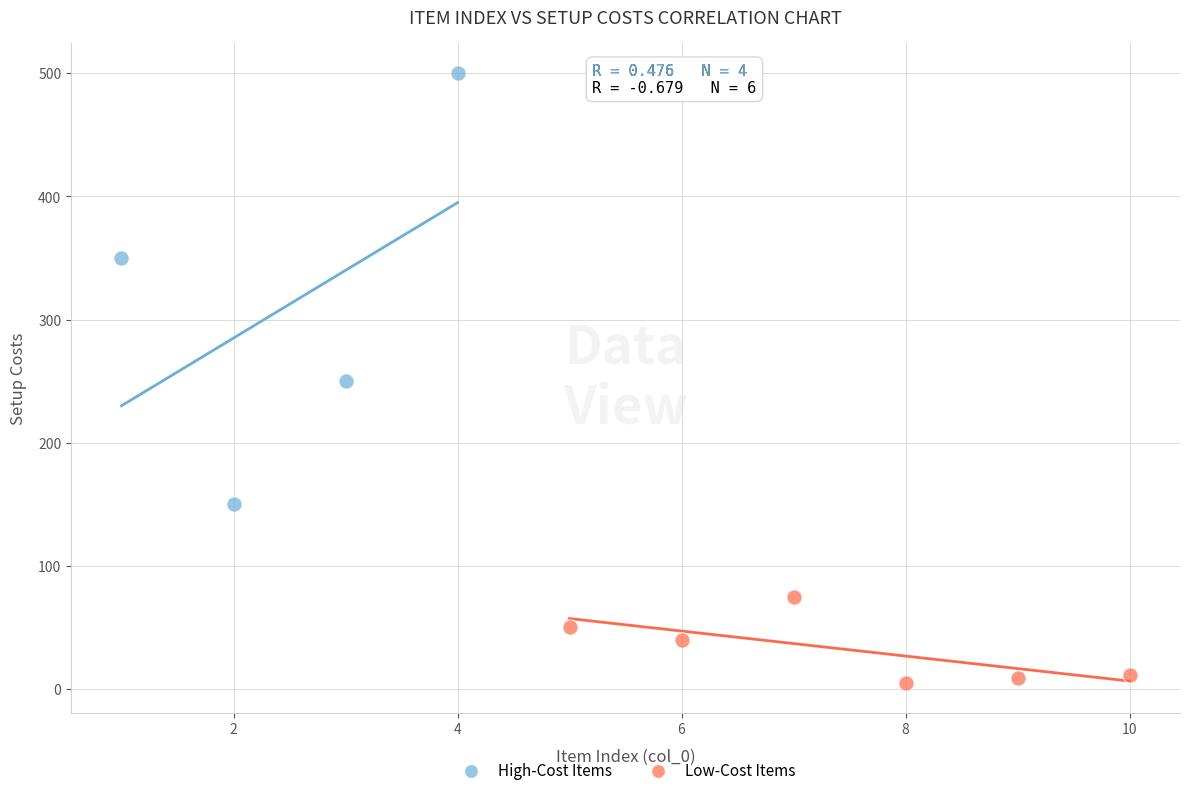

Which series has the largest Y range (max minus min)?

High-Cost Items